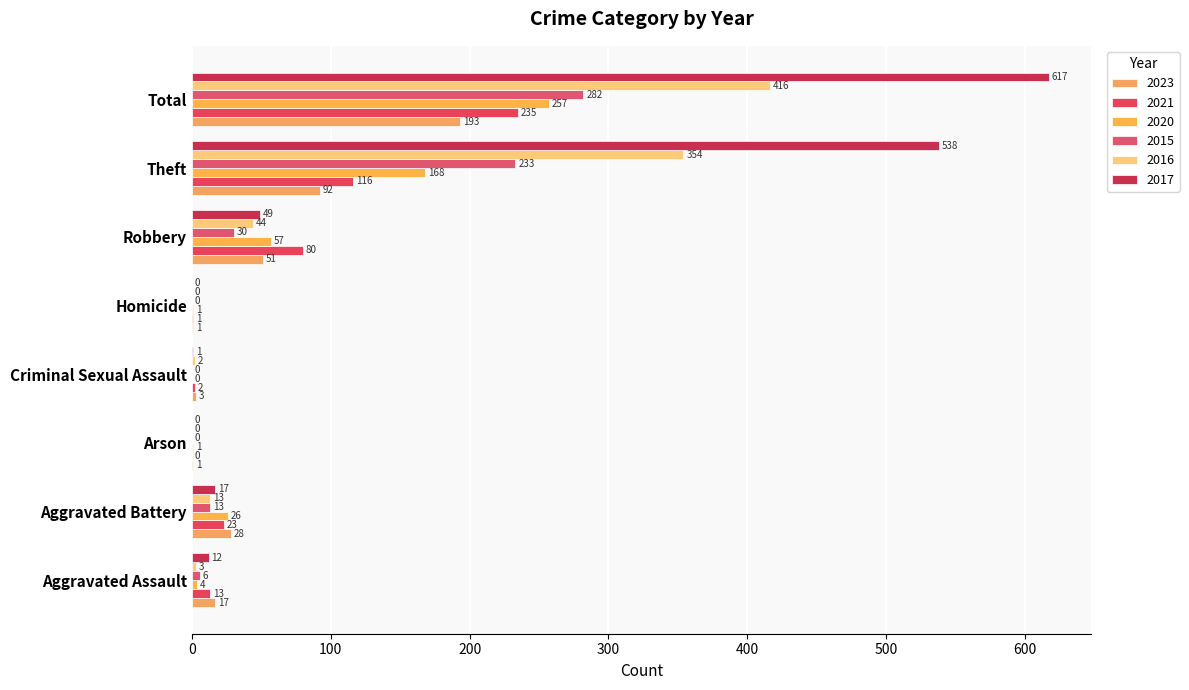

What is the label of the 1st bar from the left?

Aggravated Assault